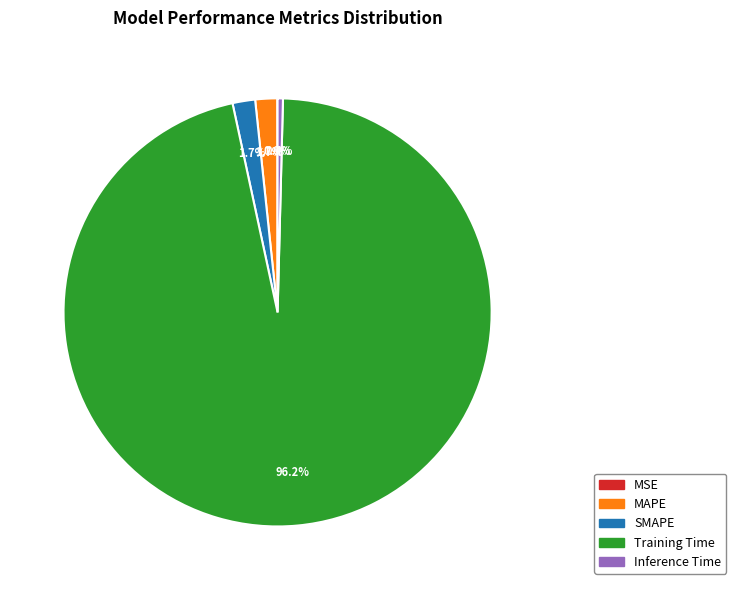

Which has a higher value, MAPE or Inference Time?

MAPE